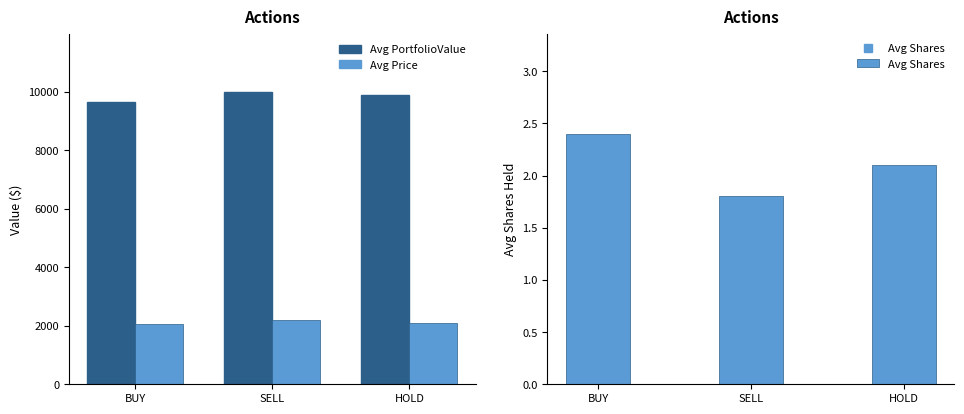

Which label corresponds to the largest value in the chart?

SELL